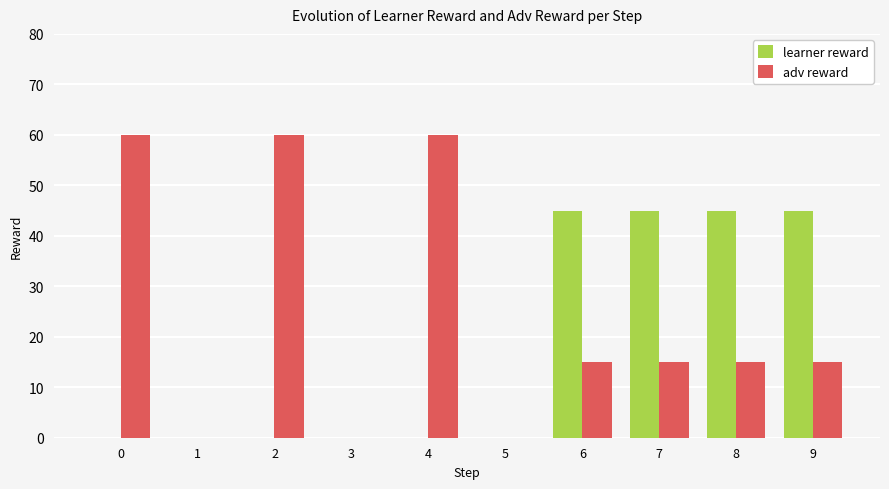

Reading right to left, what are all the values shown in this chart?

learner reward: 9=45	8=45	7=45	6=45	5=0	4=0	3=0	2=0	1=0	0=0
adv reward: 9=15	8=15	7=15	6=15	5=0	4=60	3=0	2=60	1=0	0=60